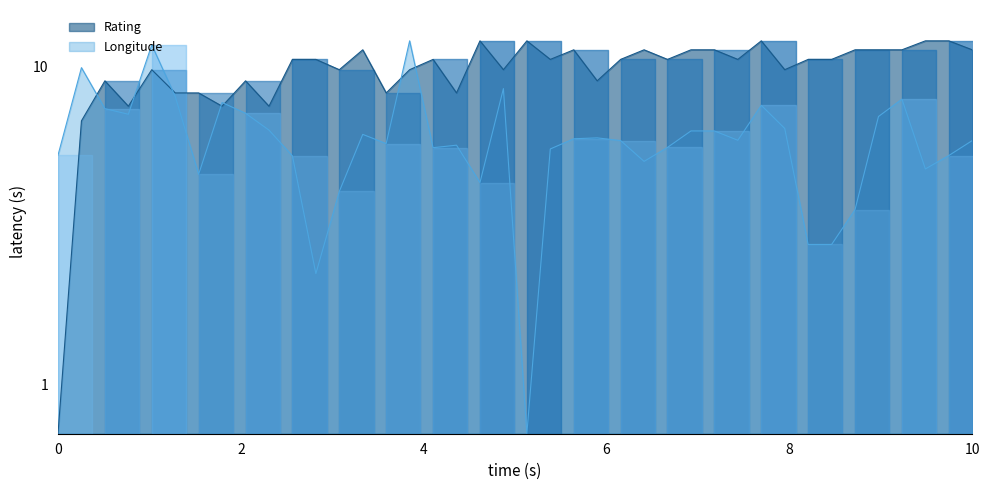

What is the average value of the Rating series?

9.9